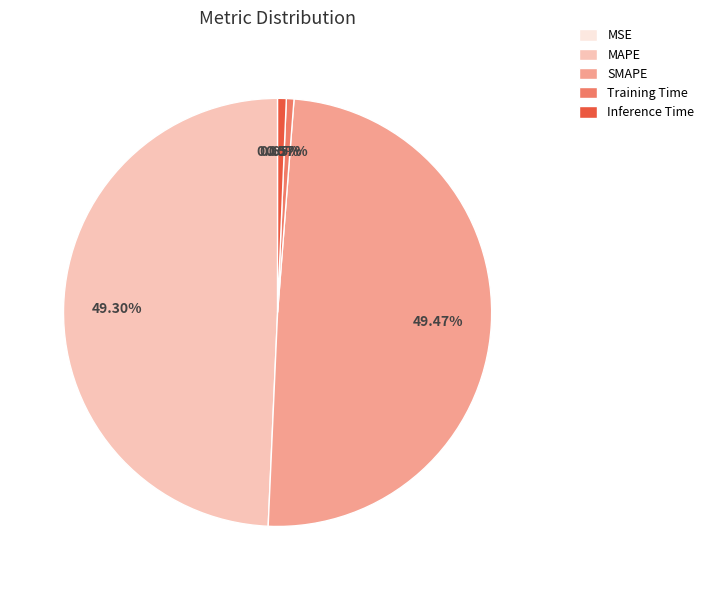

Between Inference Time and MAPE, which is larger?

MAPE